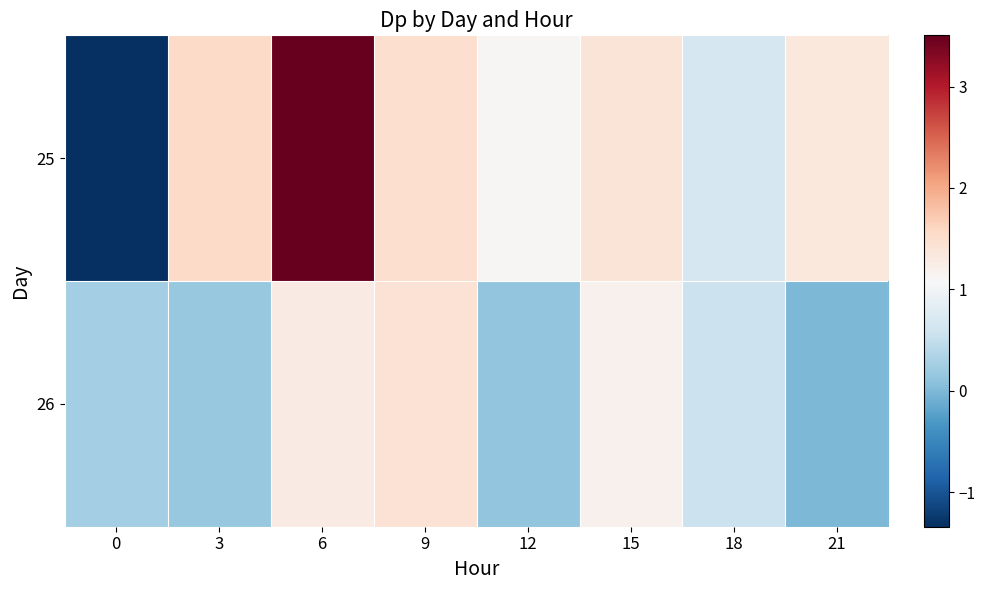

Reading left to right, extract all data points from this chart.

25: 0=-1.3	3=1.5	6=3.5	9=1.5	12=1.1	15=1.4	18=0.7	21=1.3
26: 0=0.3	3=0.2	6=1.3	9=1.4	12=0.1	15=1.2	18=0.6	21=0.0